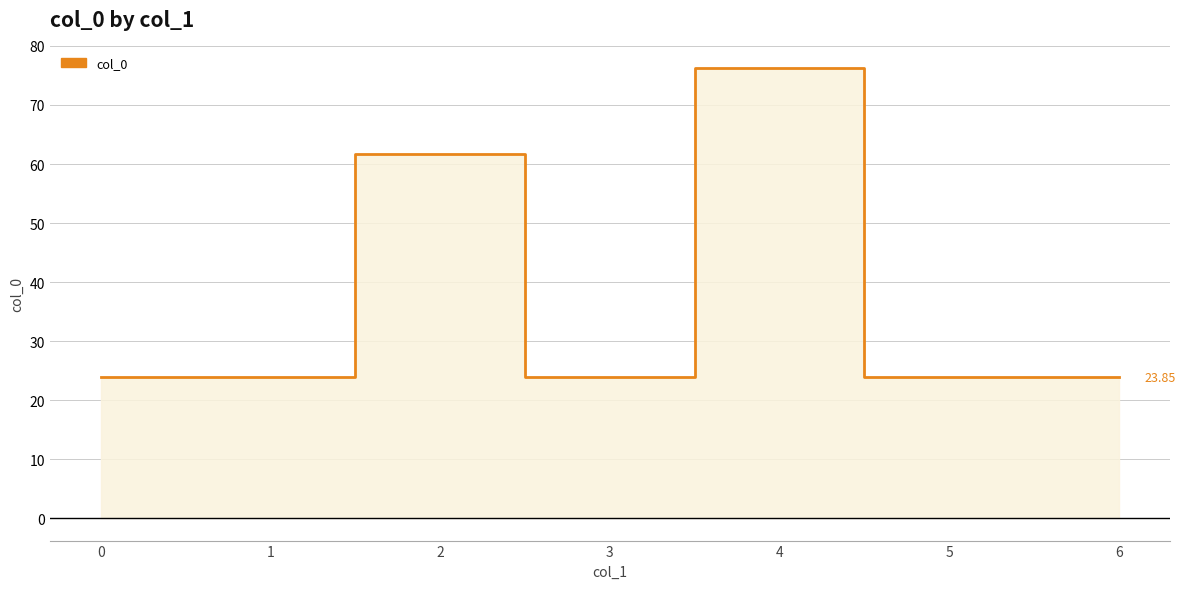

What is the value of the 7th point from the left?

23.9